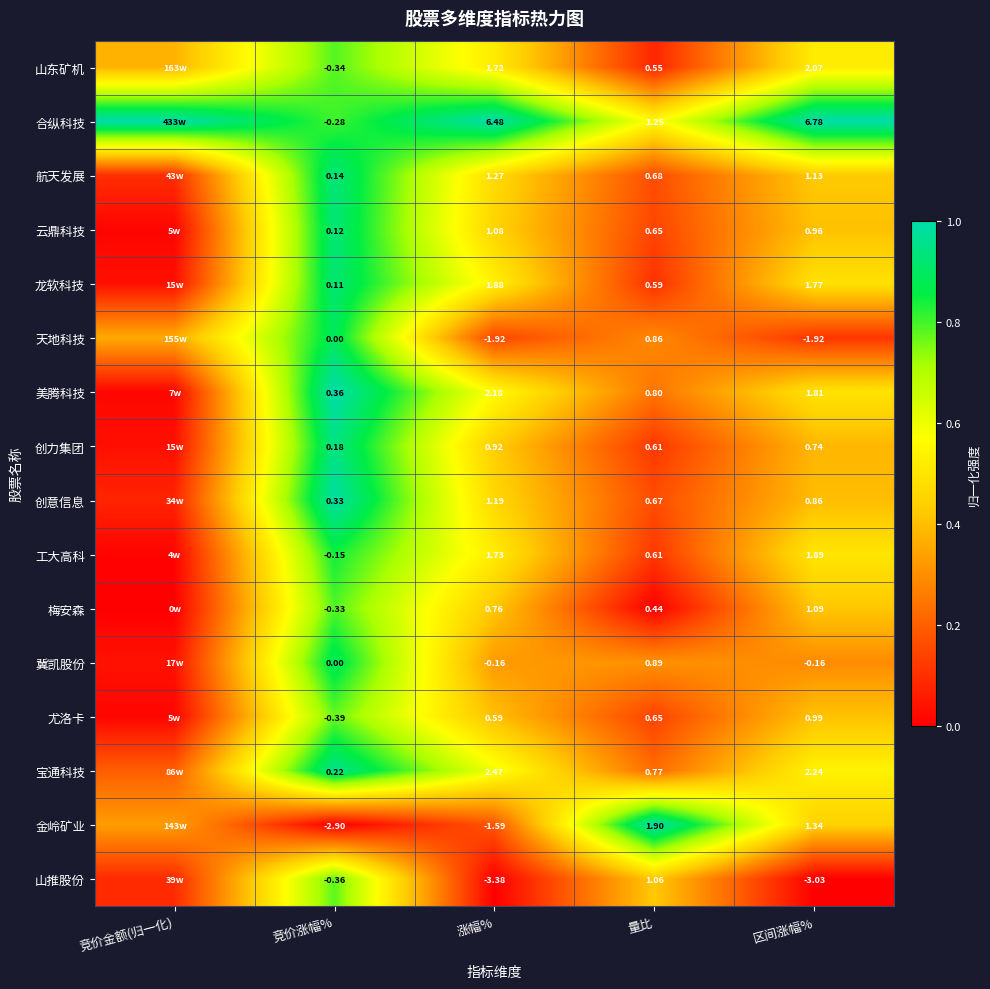

Is the value of 金岭矿业 at 涨幅% greater than the value of 工大高科 at 竞价涨幅%?

No